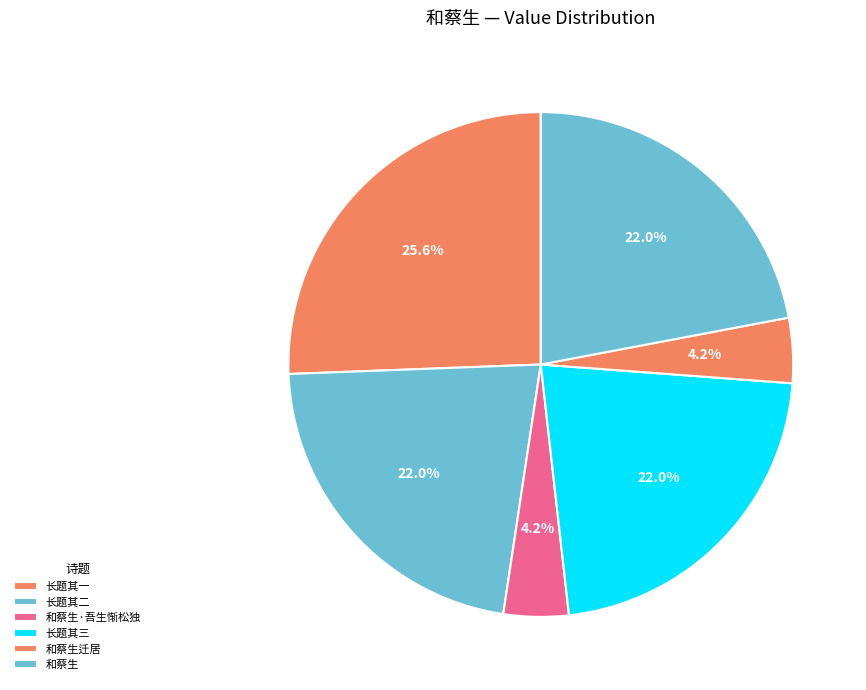

How many slices are in this pie chart?

6